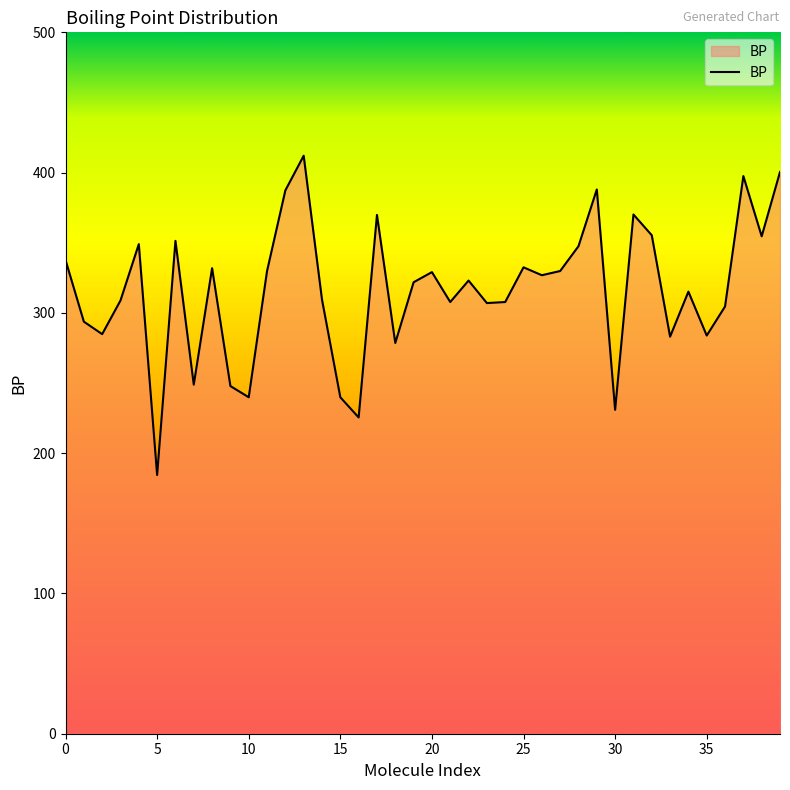

What is the smallest value displayed?

184.4